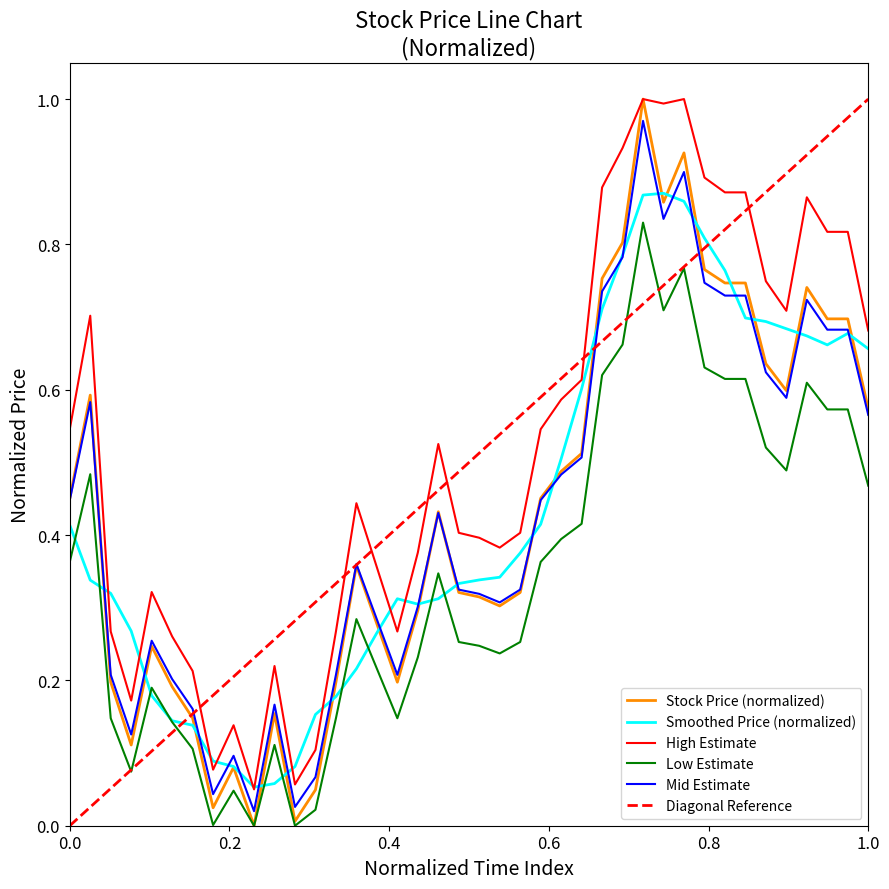

True or false: High Estimate and Mid Estimate cross at least once.

False